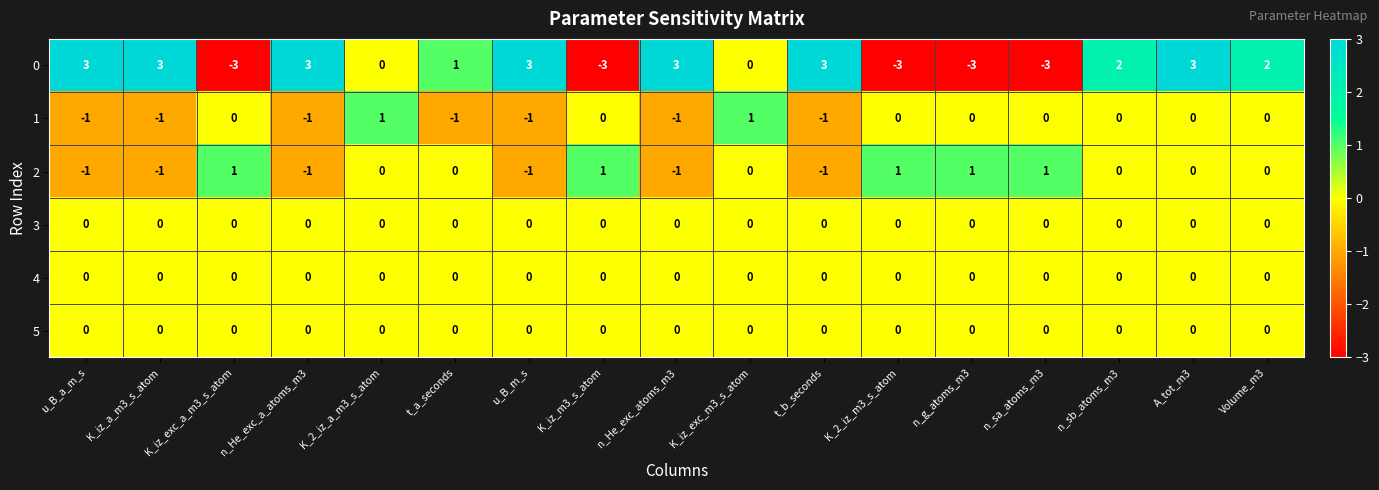

What is the minimum value shown in the chart?

-3